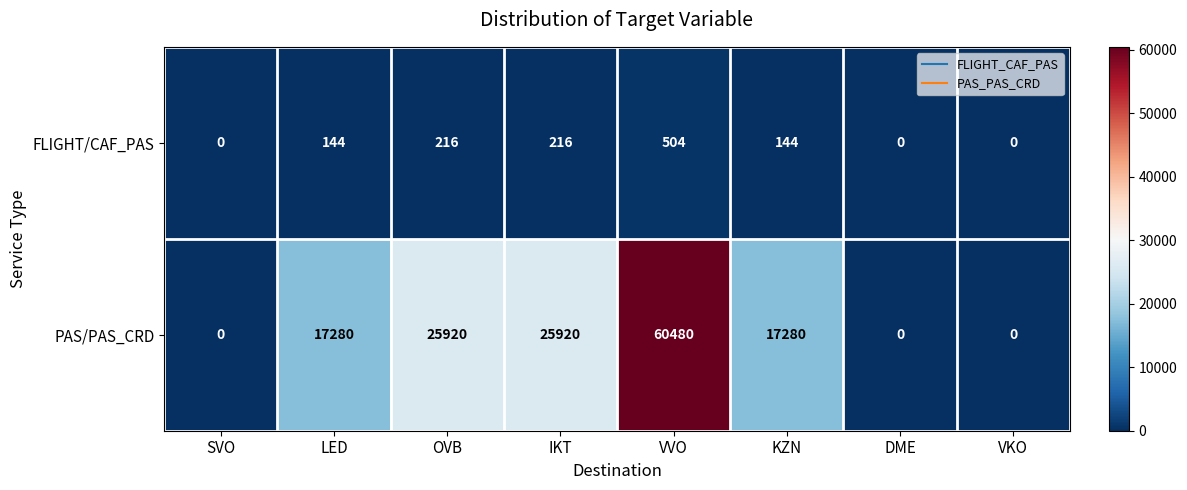

At how many categories does at least one series exceed 27085?

1